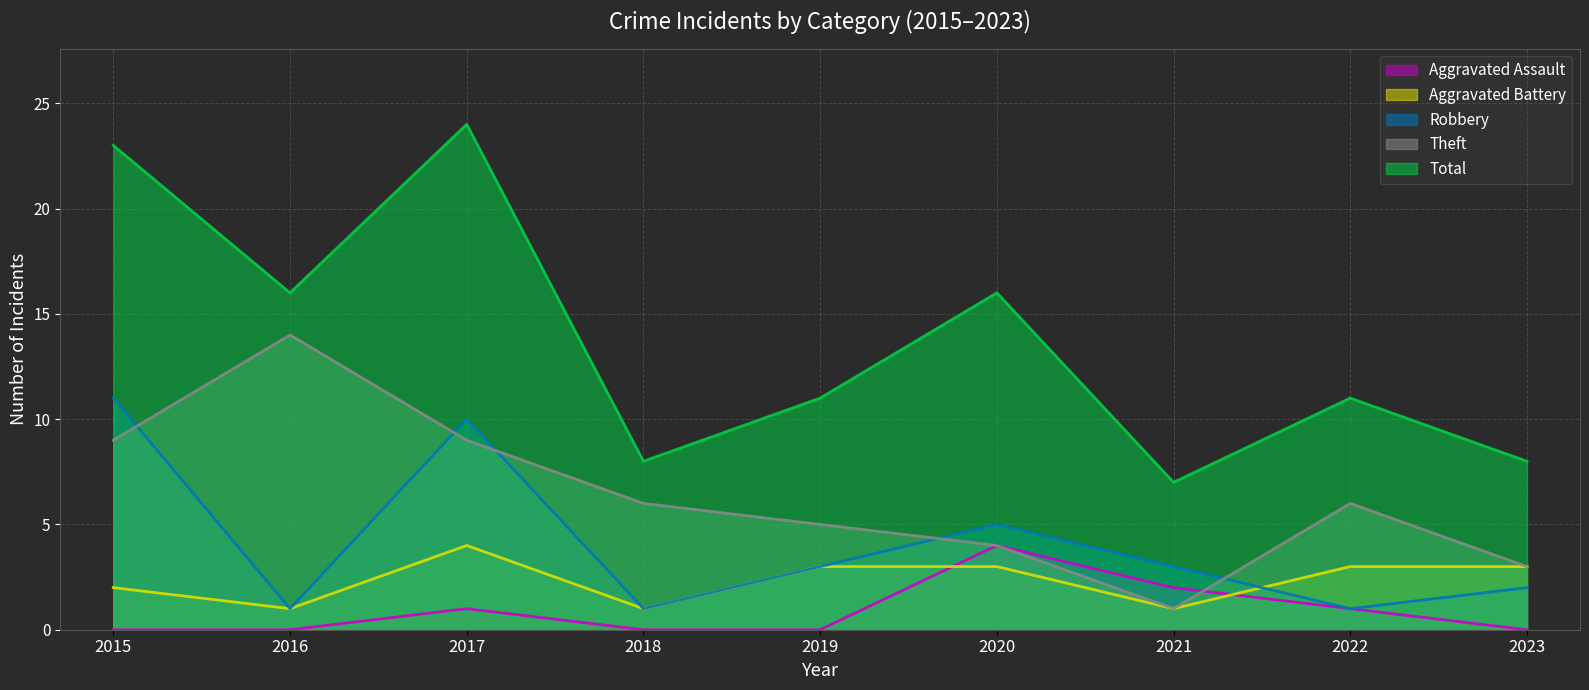

Which series changed the most between 2021 and 2023?

Aggravated Assault